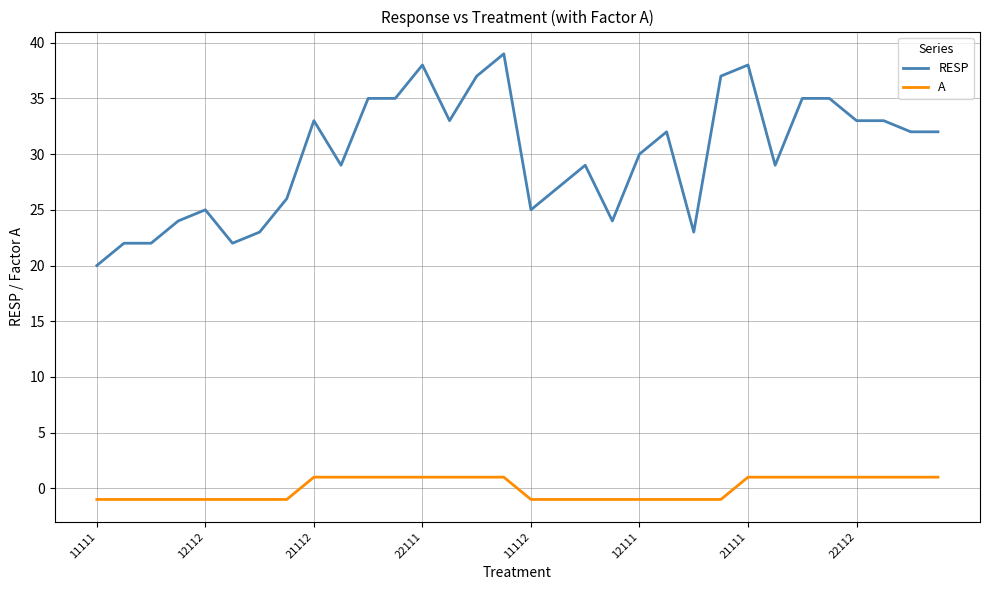

Reading left to right, transcribe all the data shown in this chart.

RESP: 20	22	22	24	25	22	23	26	33	29	35	35	38	33	37	39	25	27	29	24	30	32	23	37	38	29	35	35	33	33	32	32
A: -1	-1	-1	-1	-1	-1	-1	-1	1	1	1	1	1	1	1	1	-1	-1	-1	-1	-1	-1	-1	-1	1	1	1	1	1	1	1	1